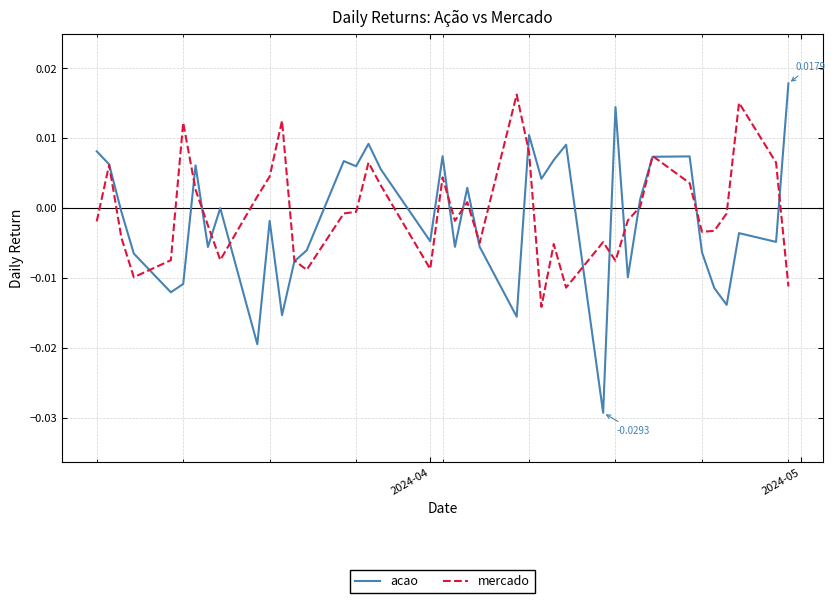

Which series has the widest spread of values?

acao